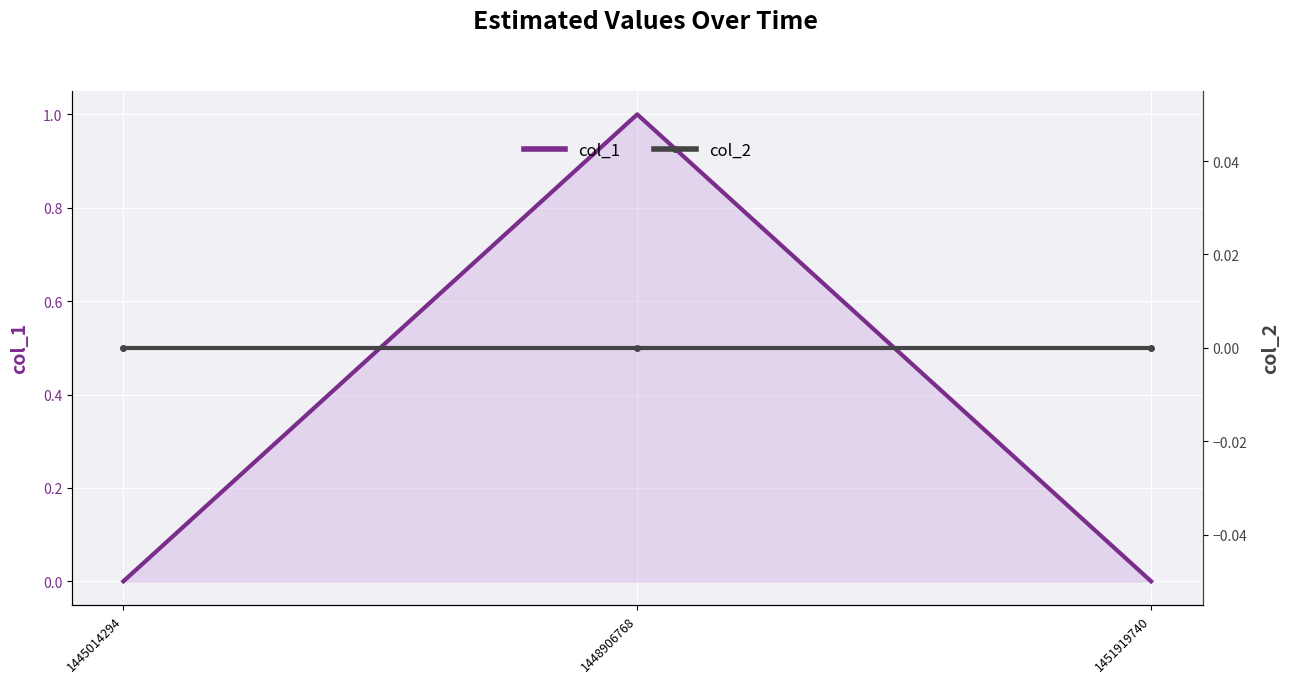

Which series has the widest spread of values?

col_1